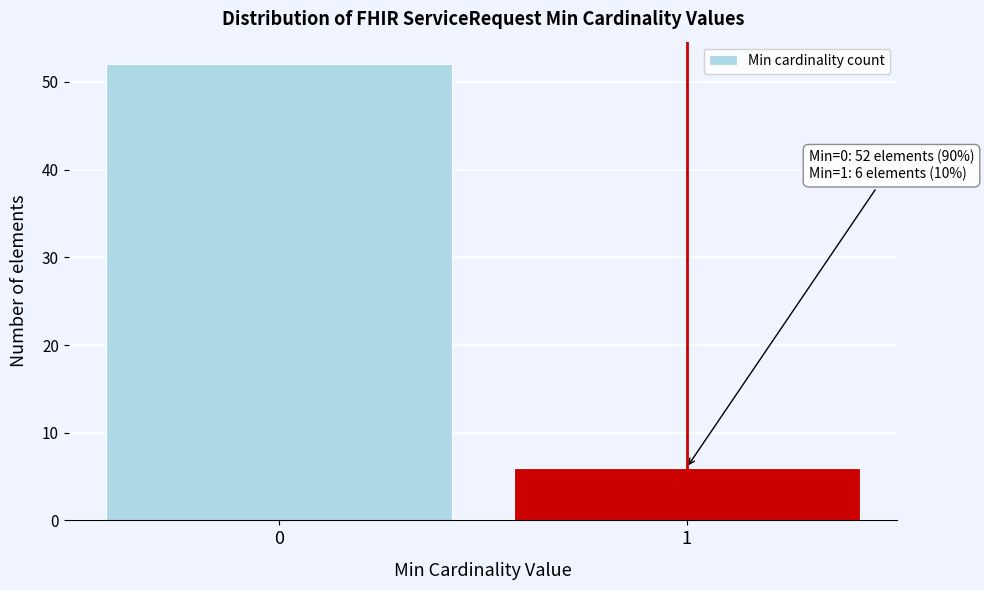

Reading left to right, what are all the values shown in this chart?

52	6